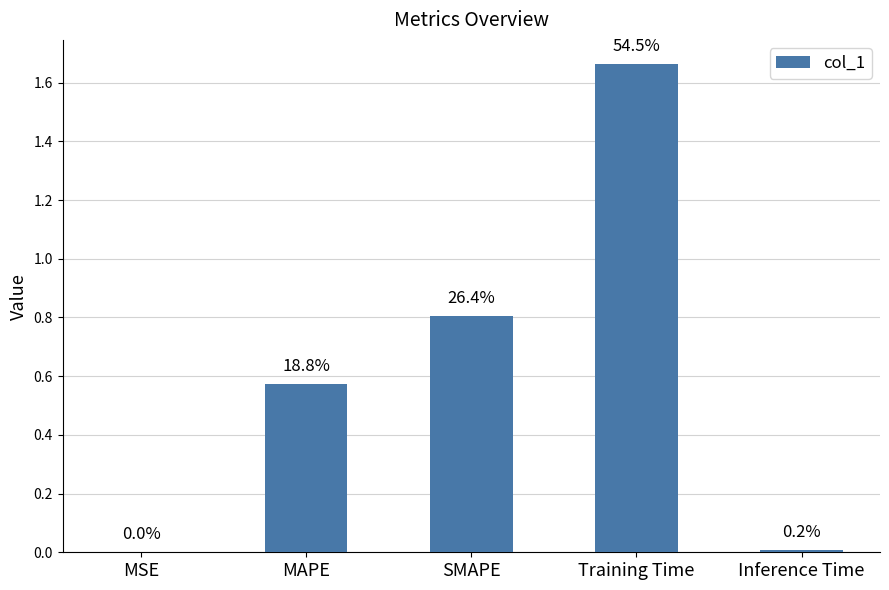

List the labels in order of value, largest first.

Training Time, SMAPE, MAPE, Inference Time, MSE